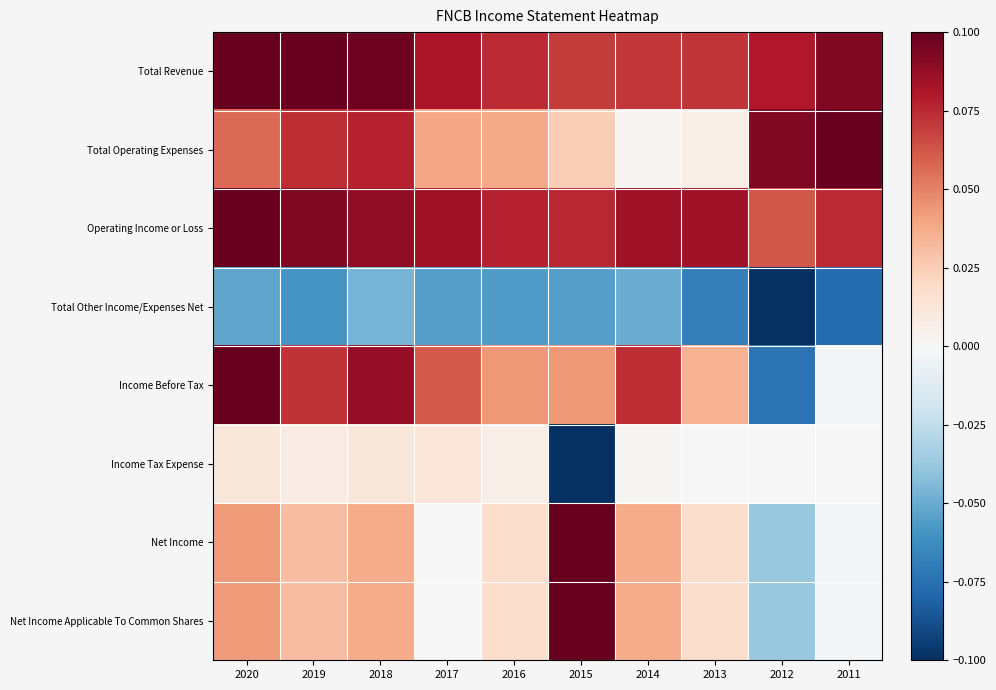

At how many categories does at least one series exceed 0?

10